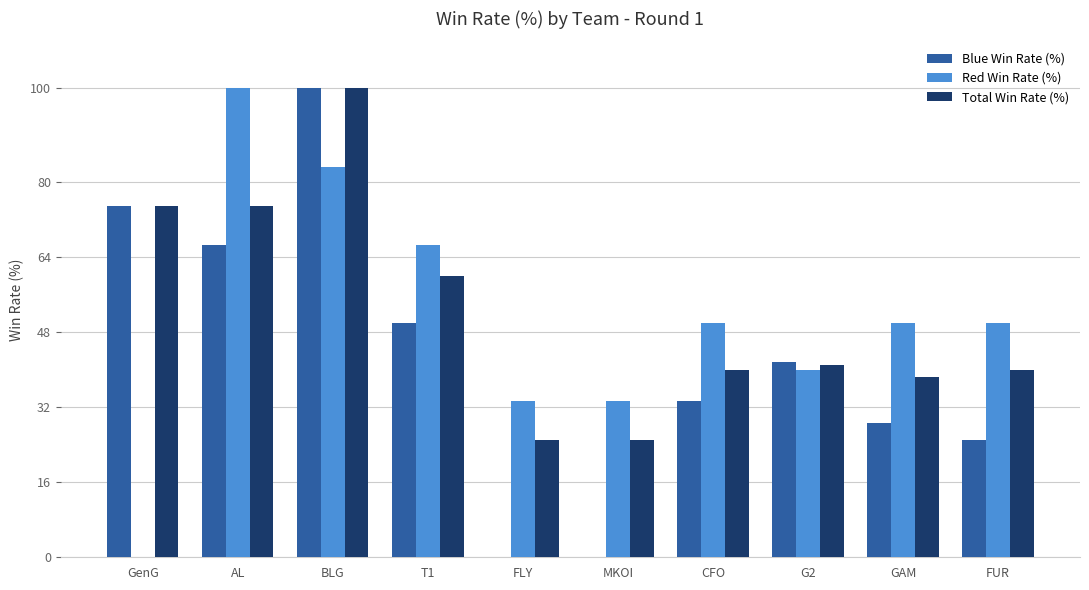

How many groups of bars are there?

10